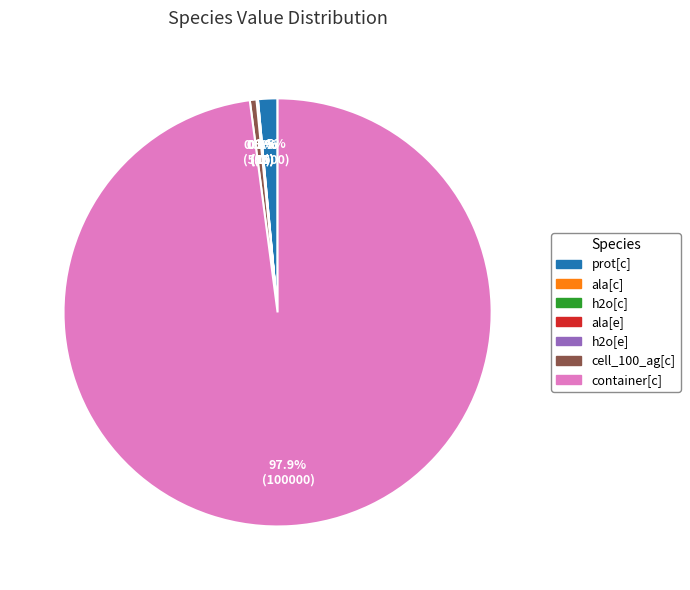

Which slice represents more than half of the pie?

container[c]